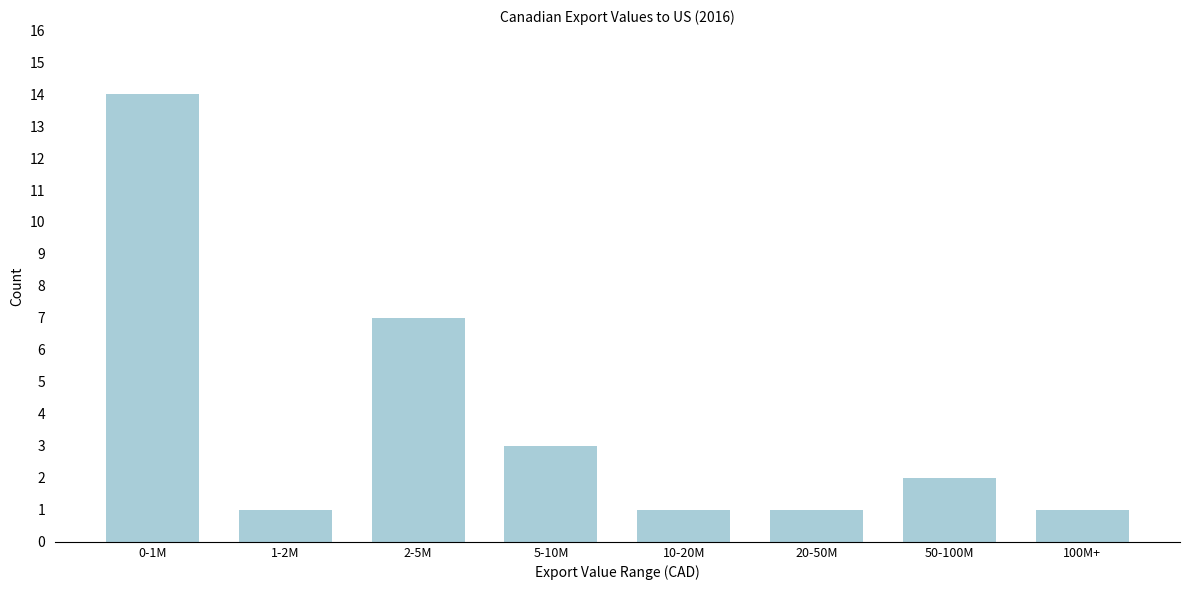

Reading left to right, transcribe all the data shown in this chart.

14	1	7	3	1	1	2	1